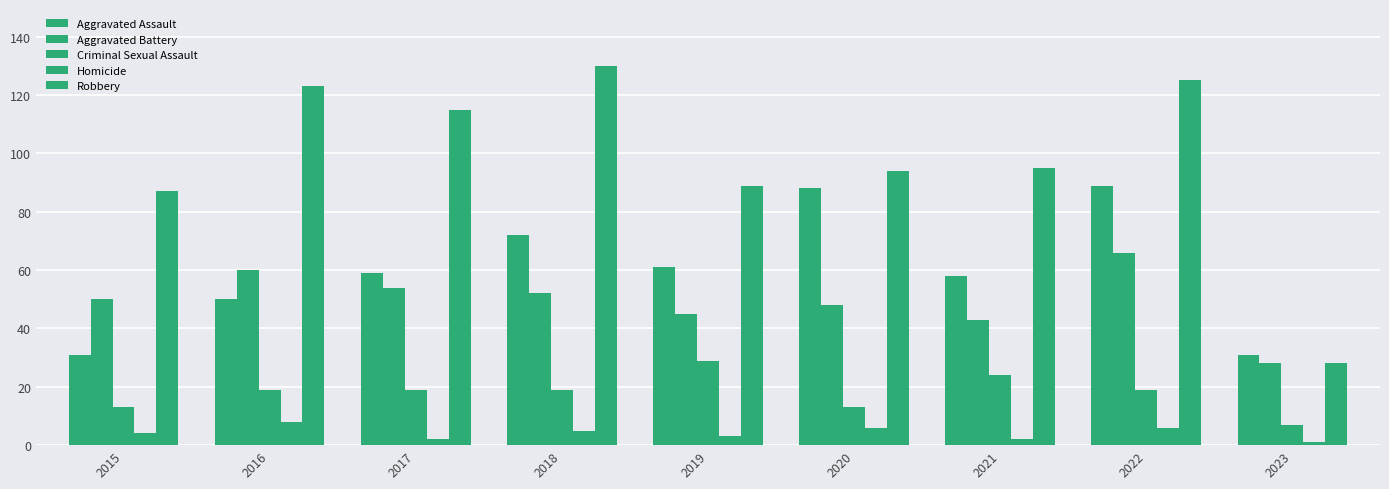

What is the sum of all Homicide values?

37